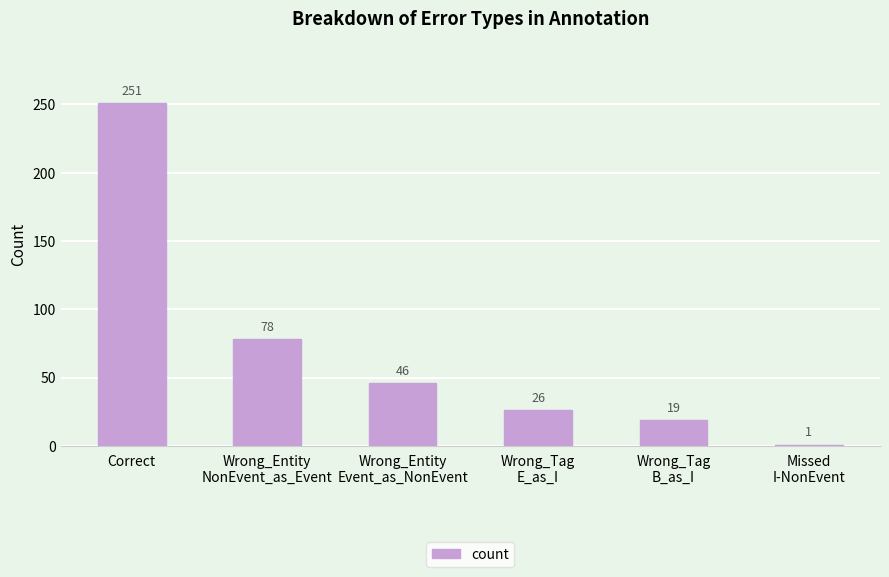

How many distinct data groups are displayed?

1